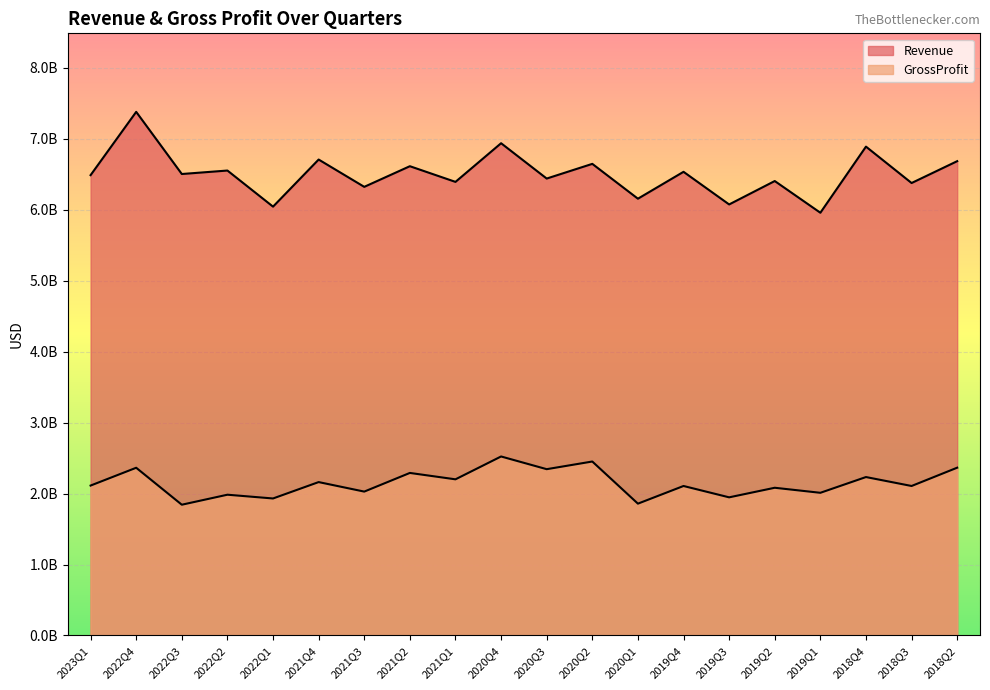

What is the difference between the maximum and minimum values in the Revenue series?

1422000000